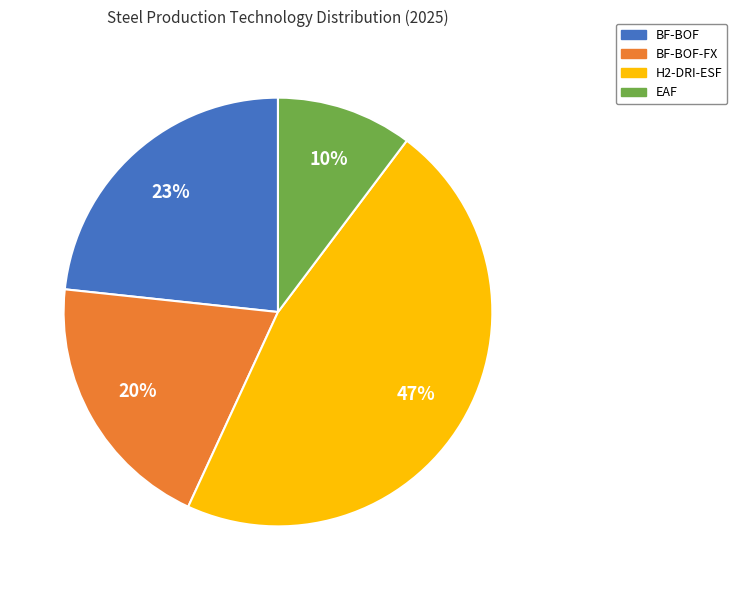

What is the largest slice in the pie chart?

H2-DRI-ESF